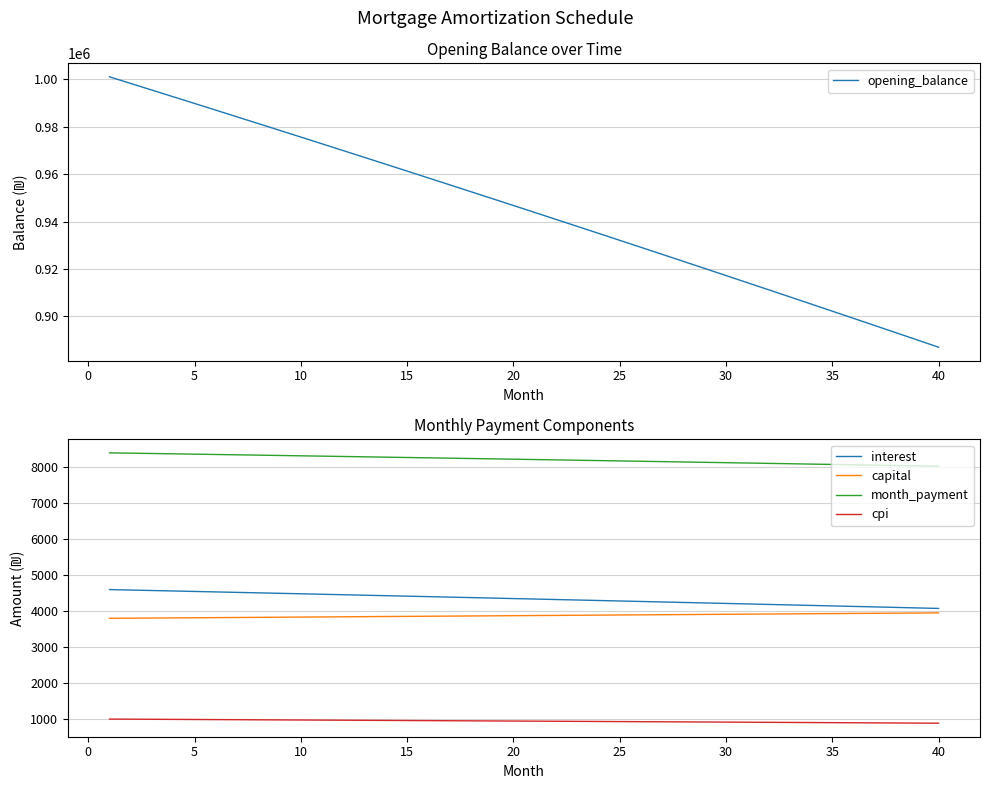

At how many categories does at least one series exceed 81156?

40